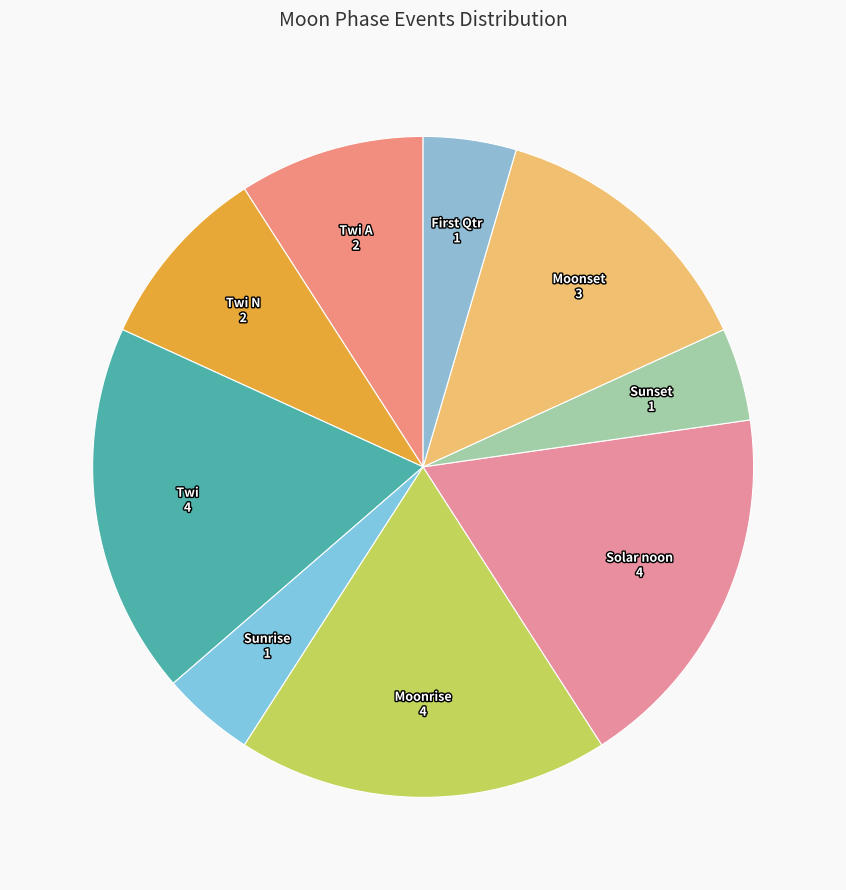

True or false: Twi N accounts for 1% of the total.

False